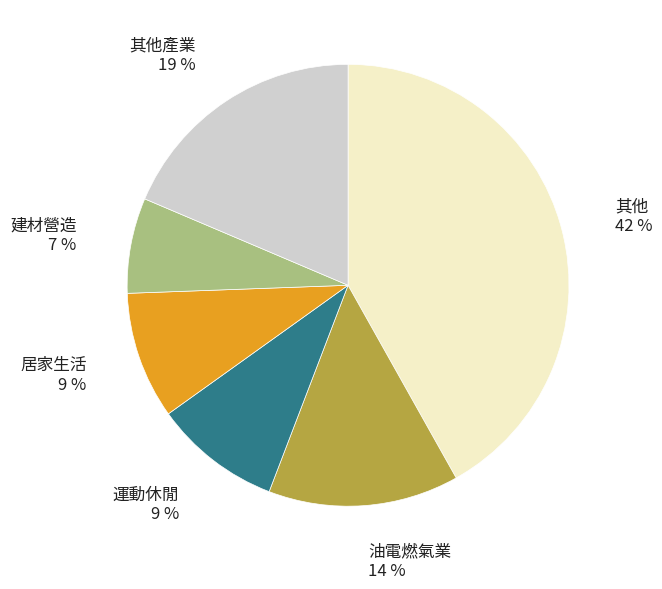

To the nearest percent, what is the difference between the largest and smallest slice percentages?

35%